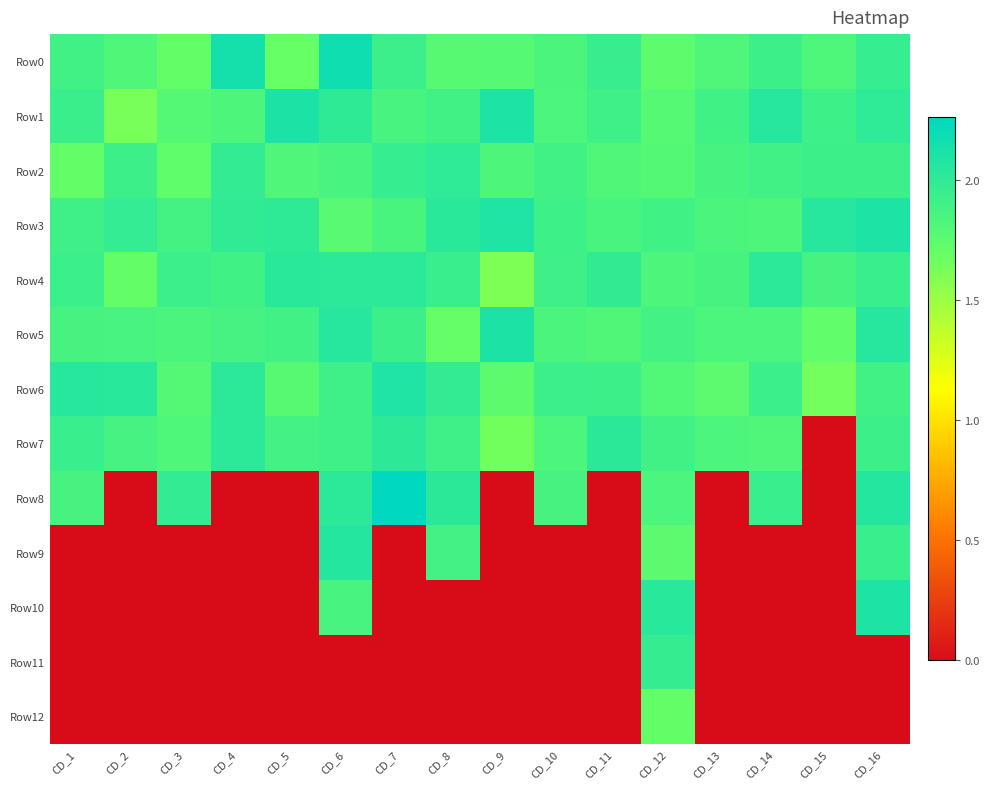

What is the total value across all series at CD_9?

14.9